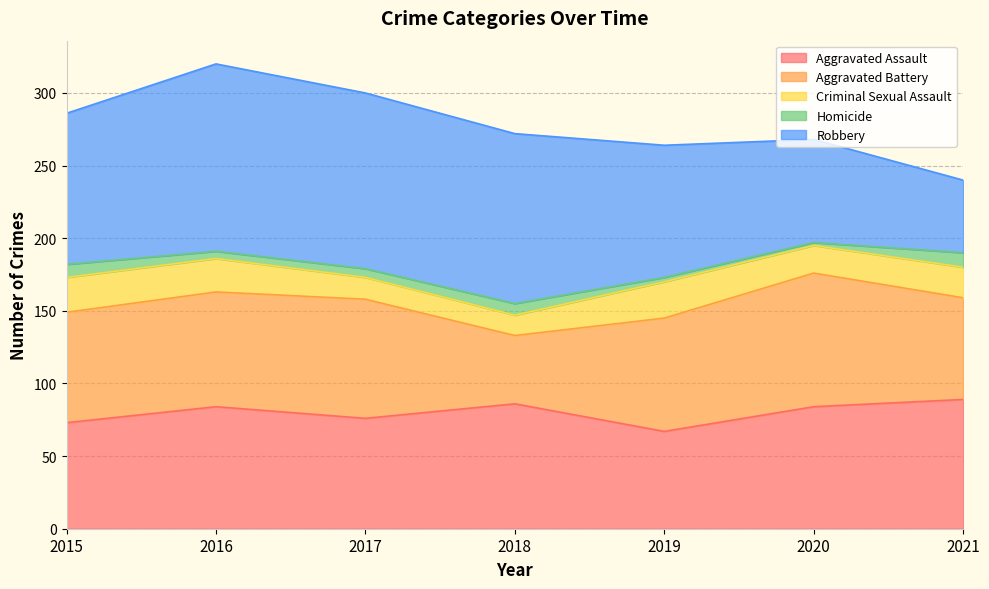

What is the value of the Aggravated Battery point at the 6th from the left?

92